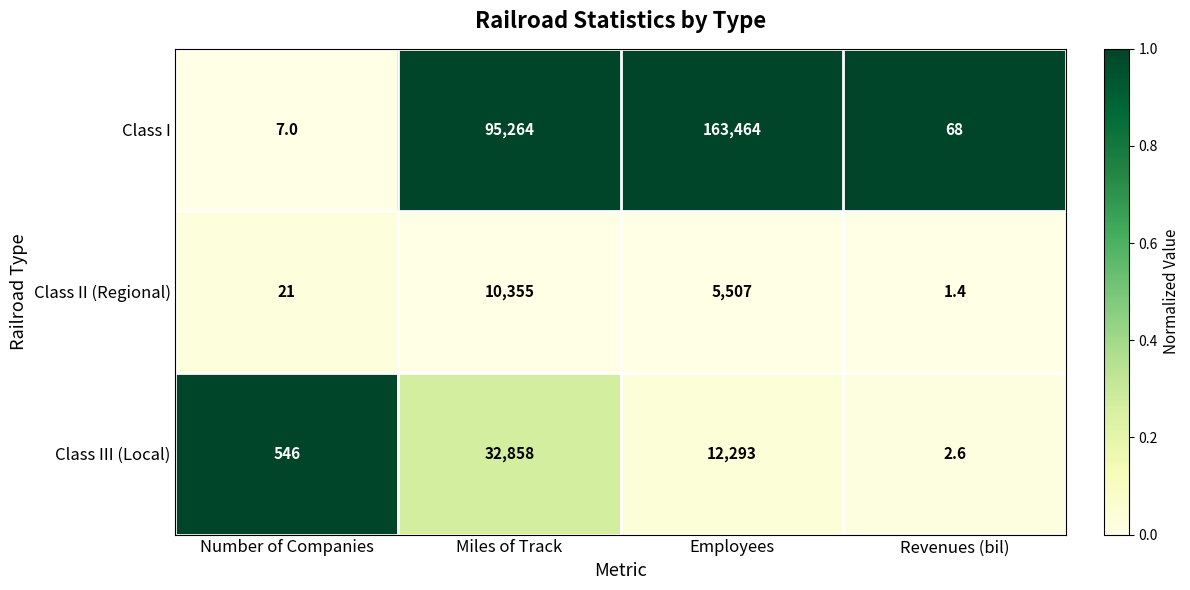

The value of Class I at Miles of Track is 62602.5. True or false?

False